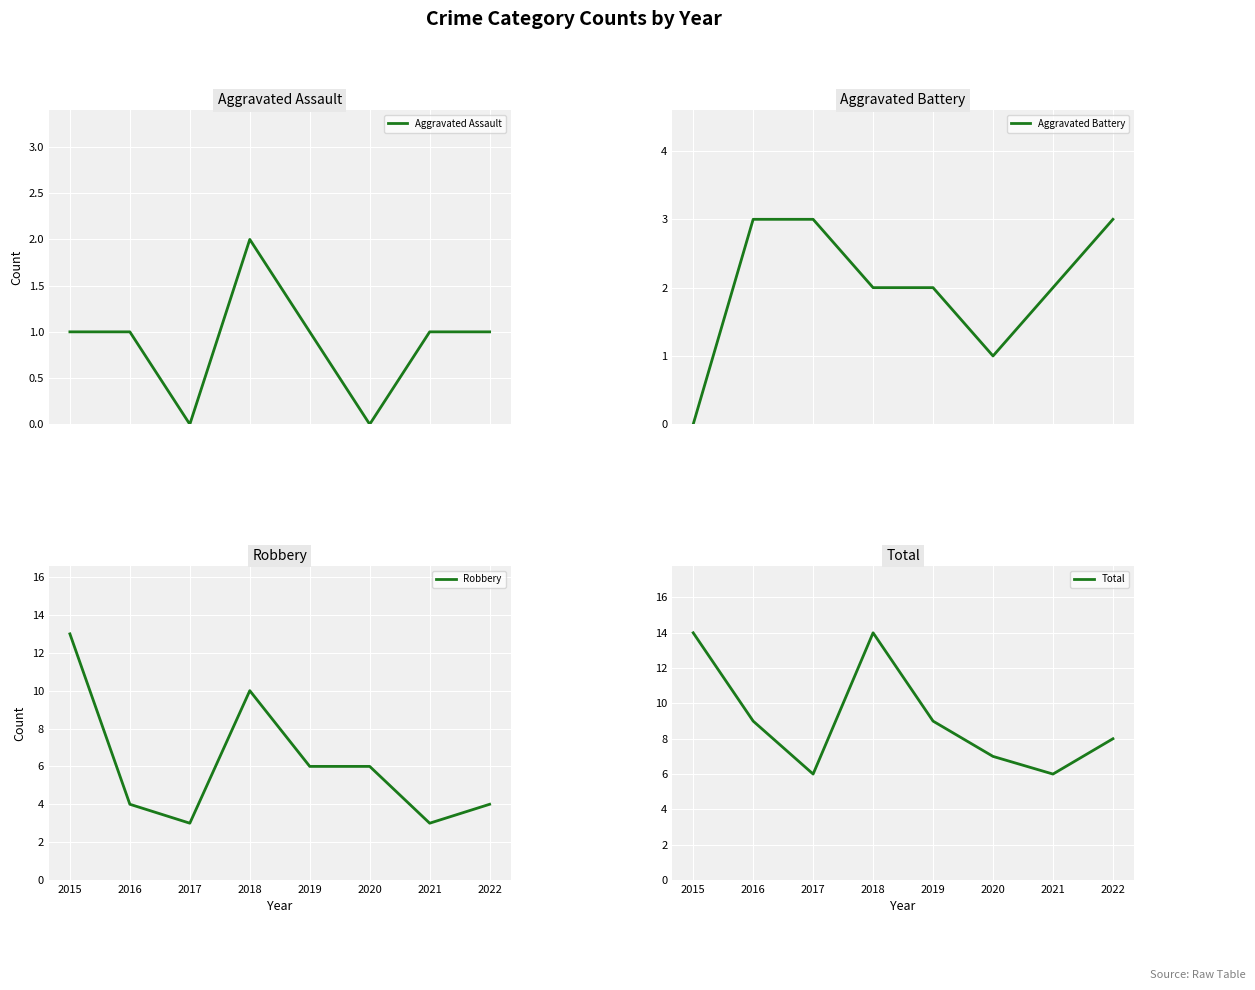

True or false: Aggravated Battery has a value of -2 at 2015.

False